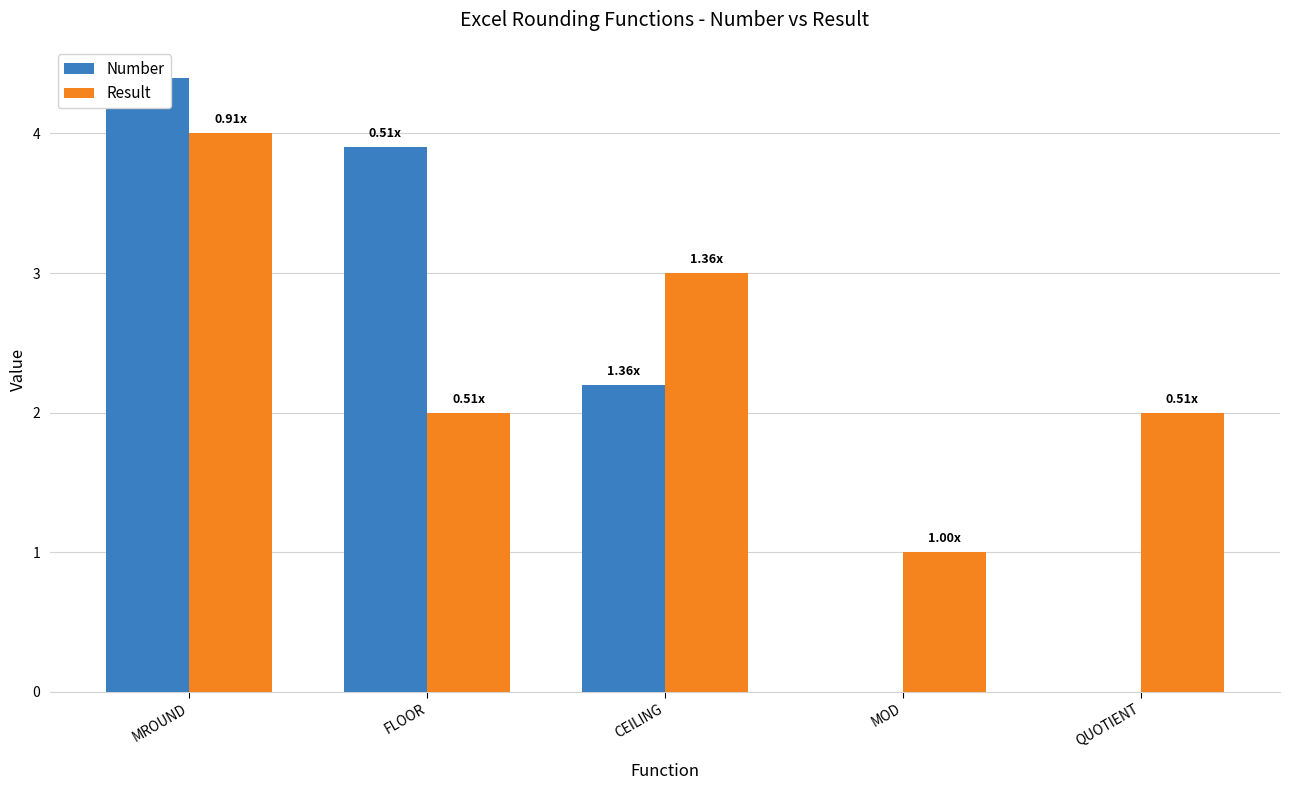

What is the difference between the Number values at QUOTIENT and MROUND?

4.4